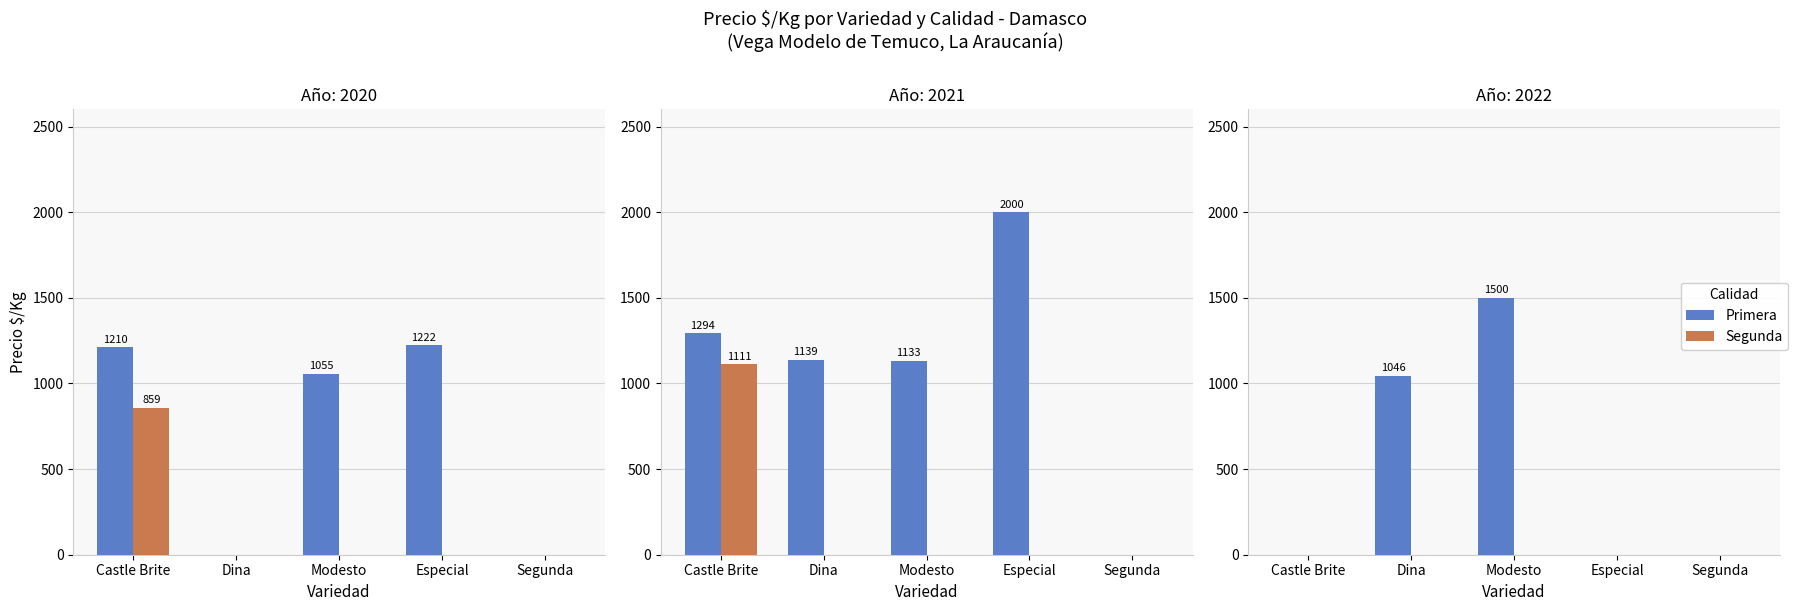

Are the bars horizontal?

No